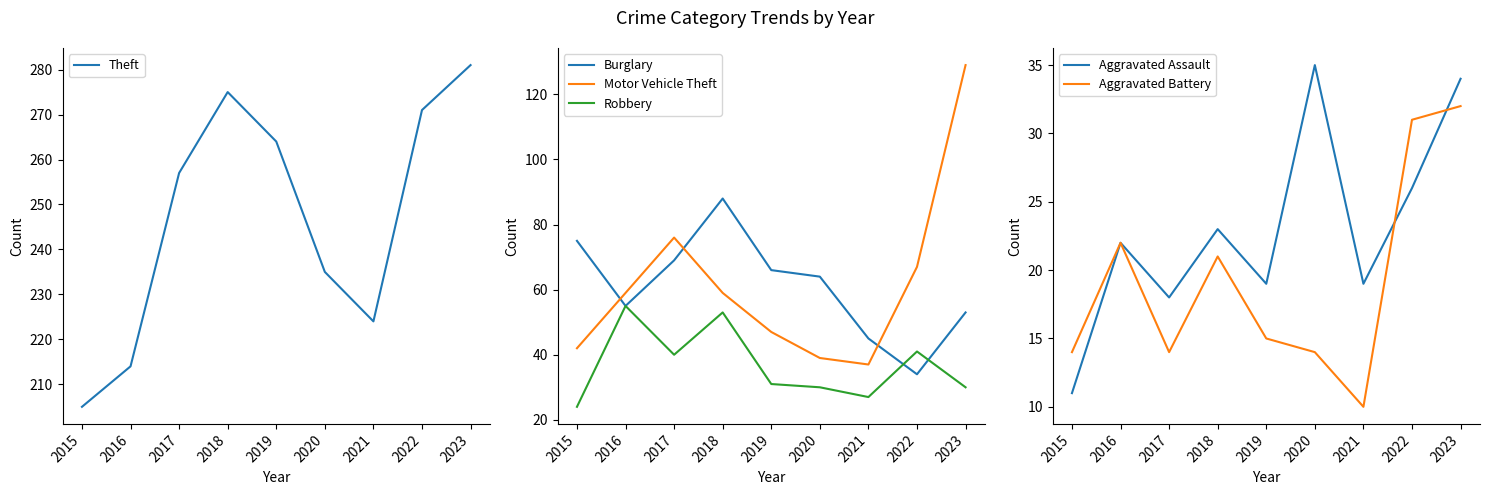

Where is Theft nearest to the value 243?

2020